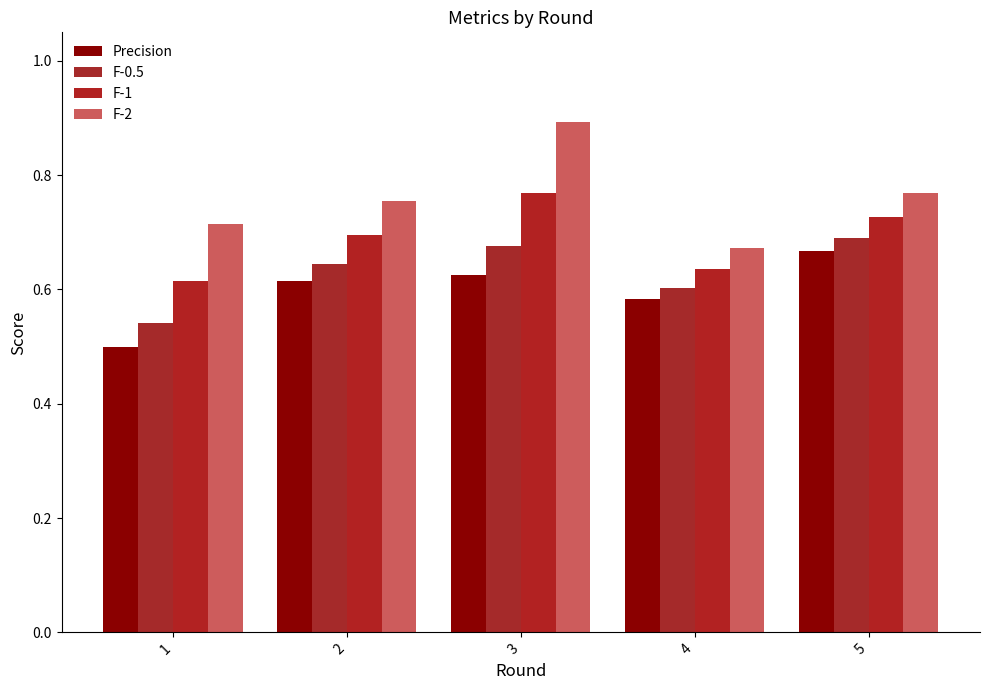

The Precision series shows 0.9 at 5. True or false?

False